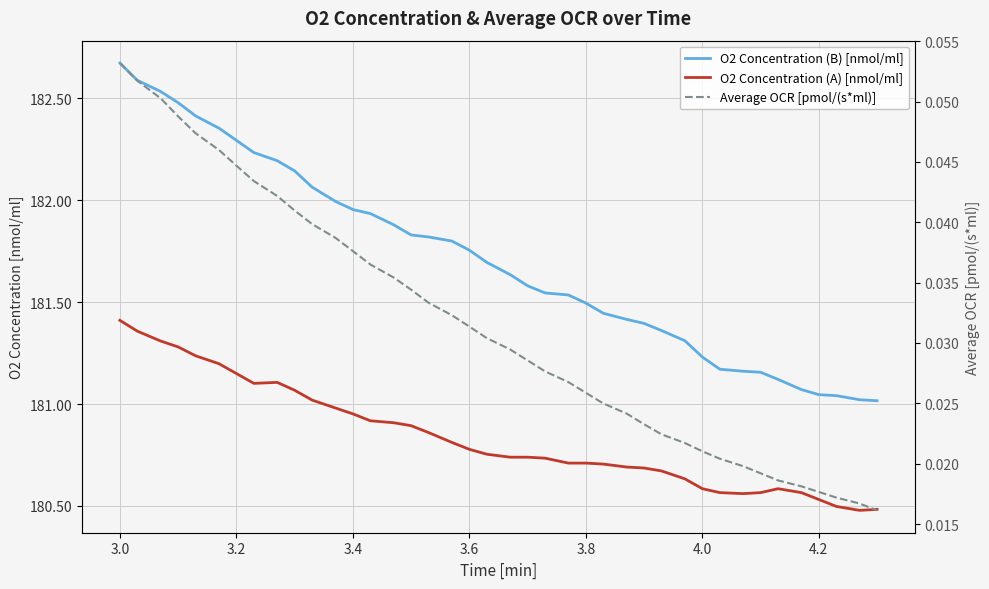

Is it true that Average OCR [pmol/(s*ml)] equals 0.1 at 3.0?

False